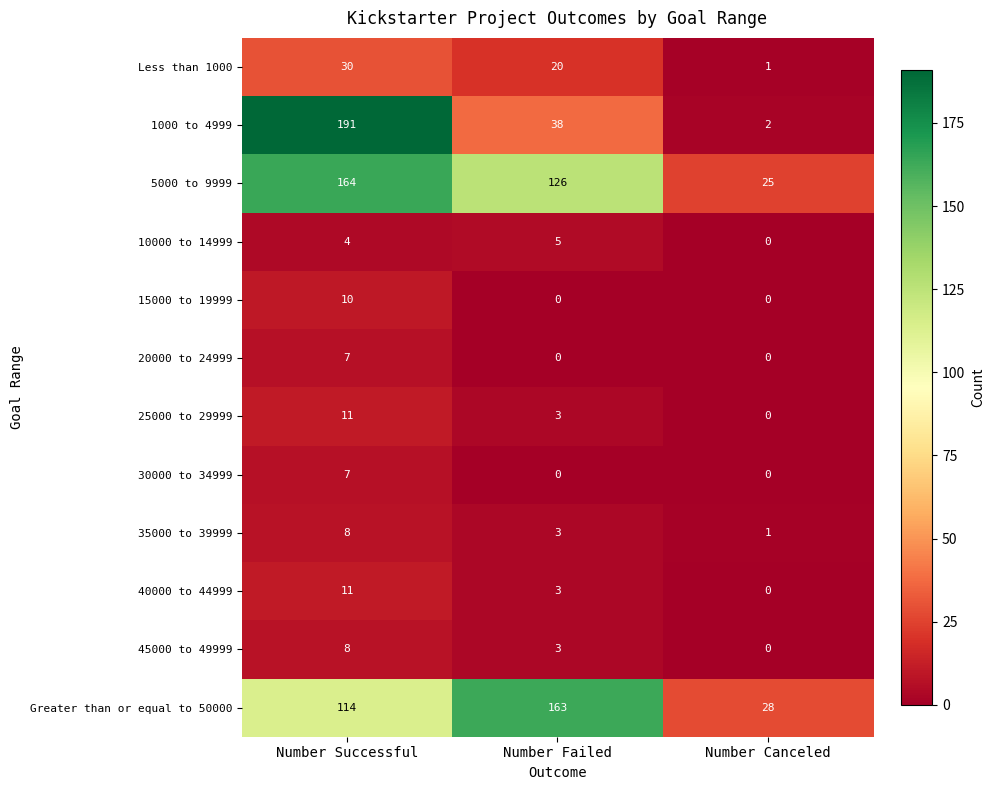

Which series changed the most between Number Successful and Number Canceled?

1000 to 4999